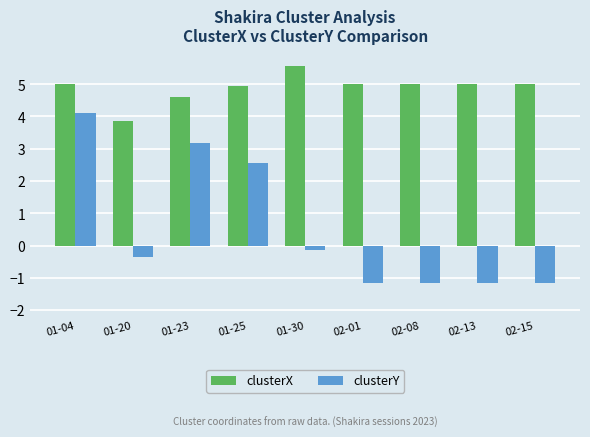

Is the value of clusterY at 02-01 greater than the value of clusterX at 01-23?

No